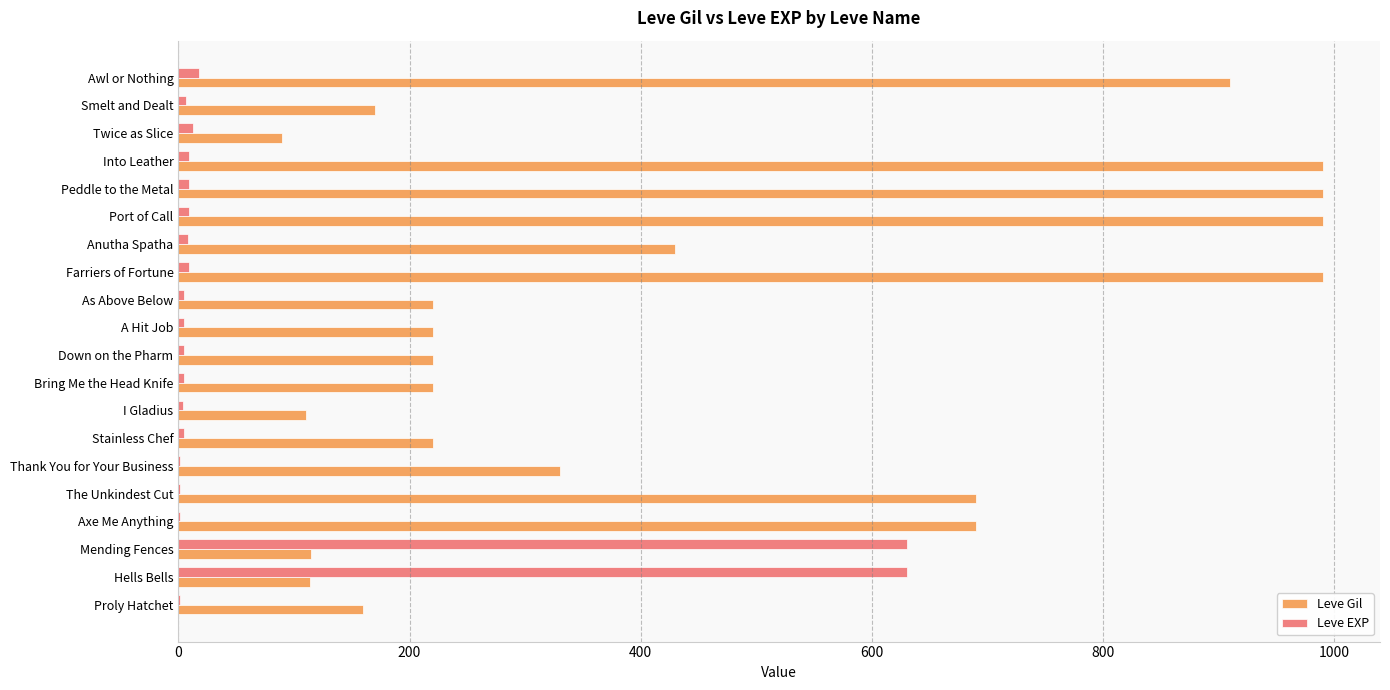

Which series has the widest spread of values?

Leve Gil